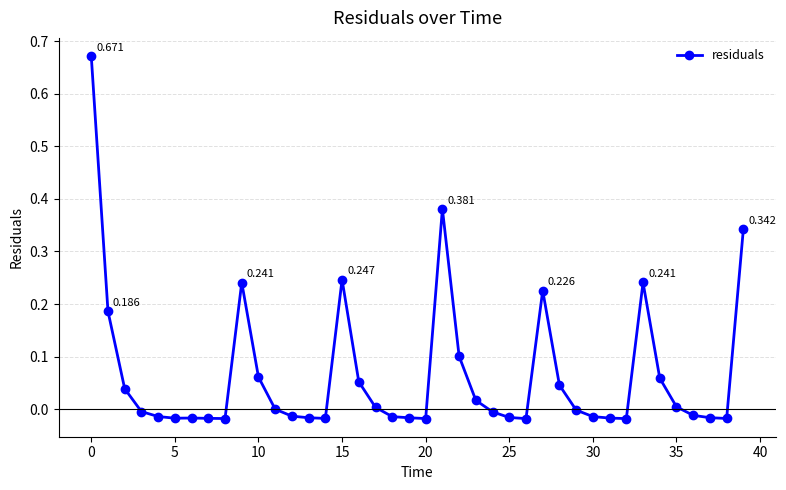

How many distinct data groups are displayed?

1